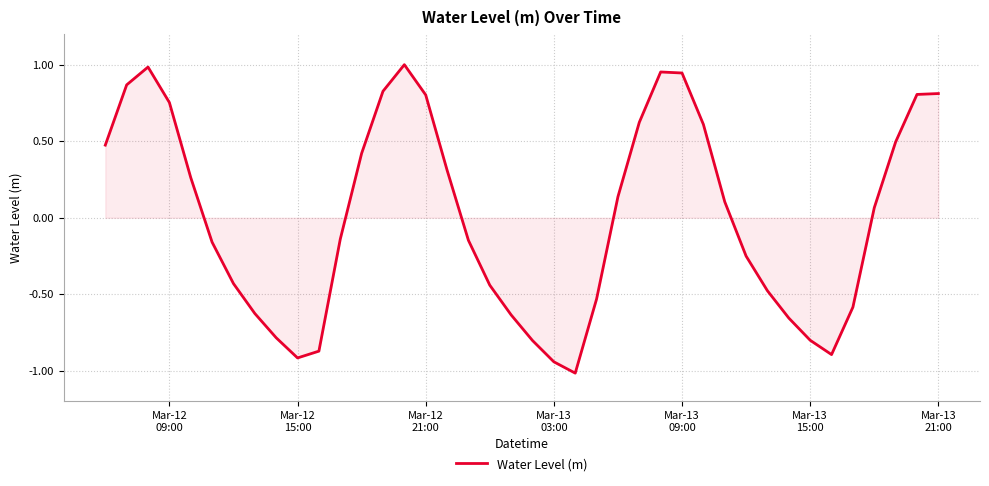

What is the difference between the maximum and minimum values?

2.0